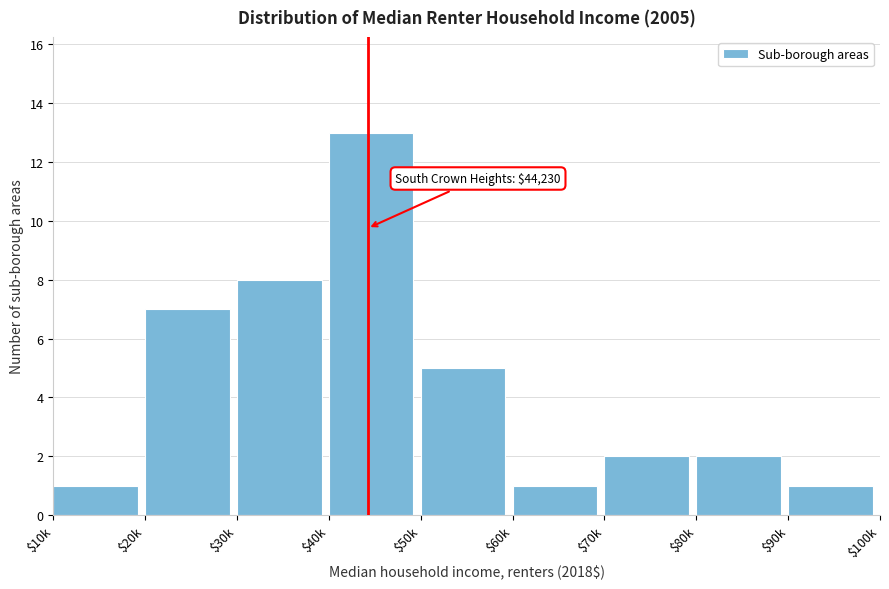

Reading left to right, extract all data points from this chart.

1	7	8	13	5	1	2	2	1